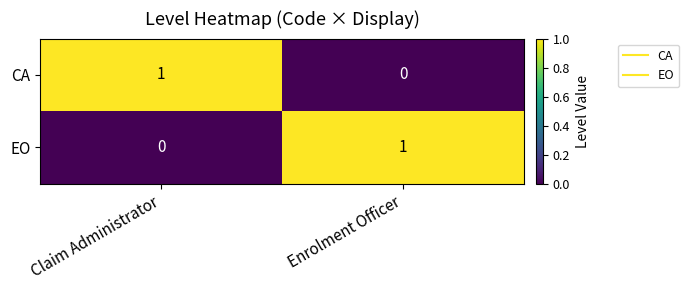

Is it true that EO equals 0 at Enrolment Officer?

False